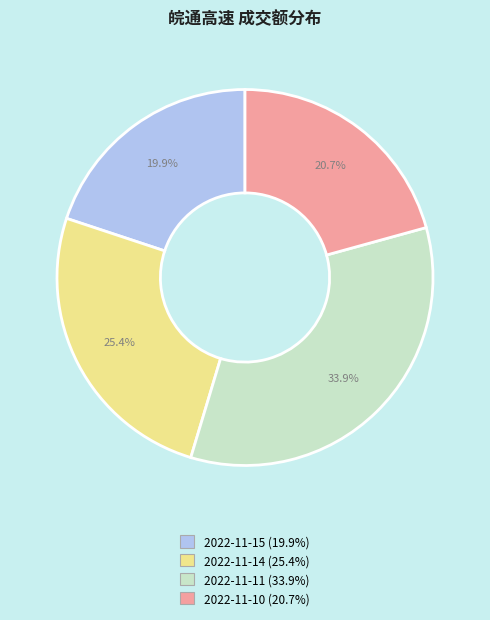

What is the total percentage of 2022-11-14 and 2022-11-11?

59.4%